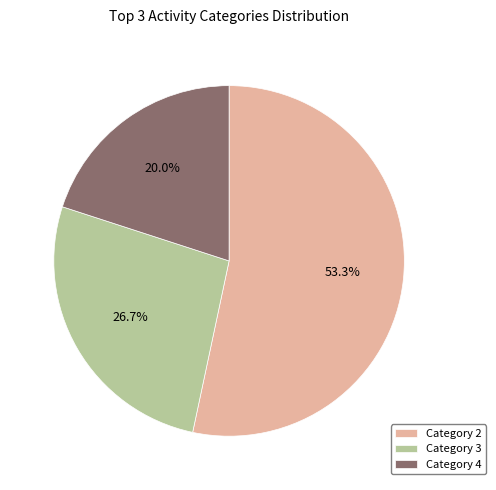

Count the number of slices in the pie.

3